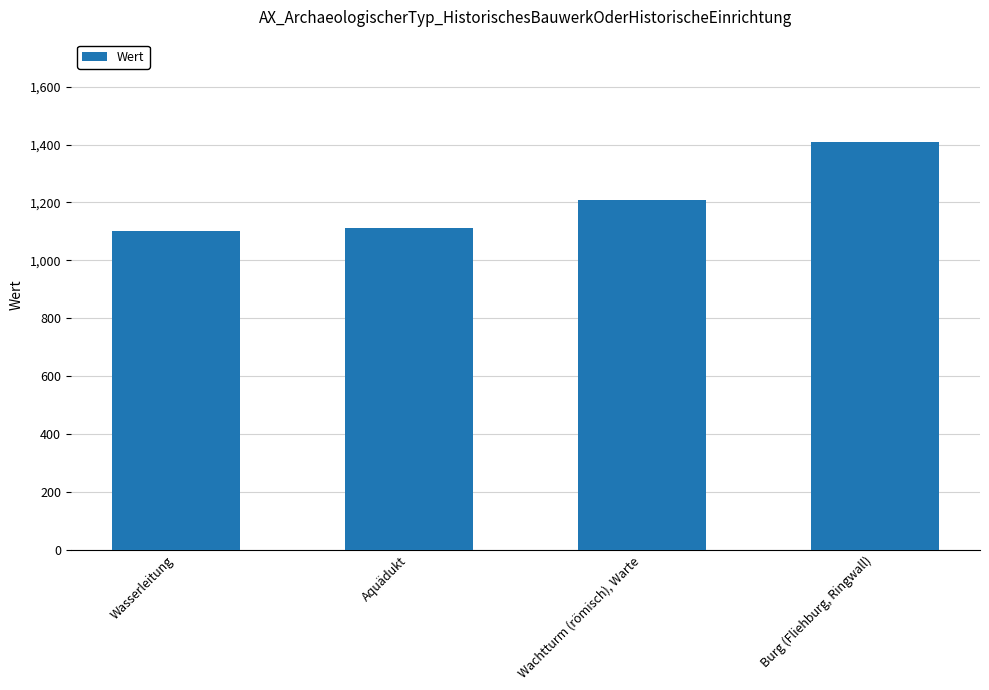

Reading left to right, transcribe all the data shown in this chart.

1100	1110	1210	1410